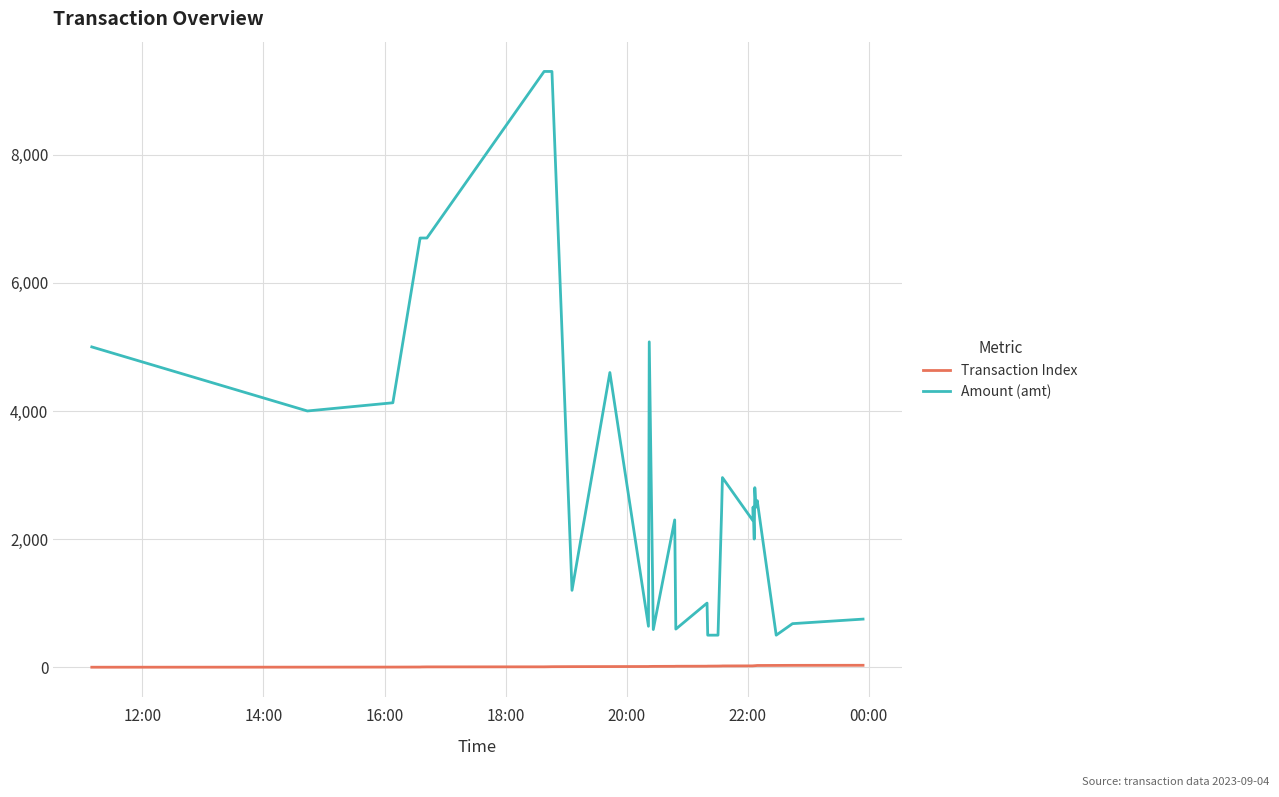

True or false: Amount (amt) and Transaction Index cross at least once.

False